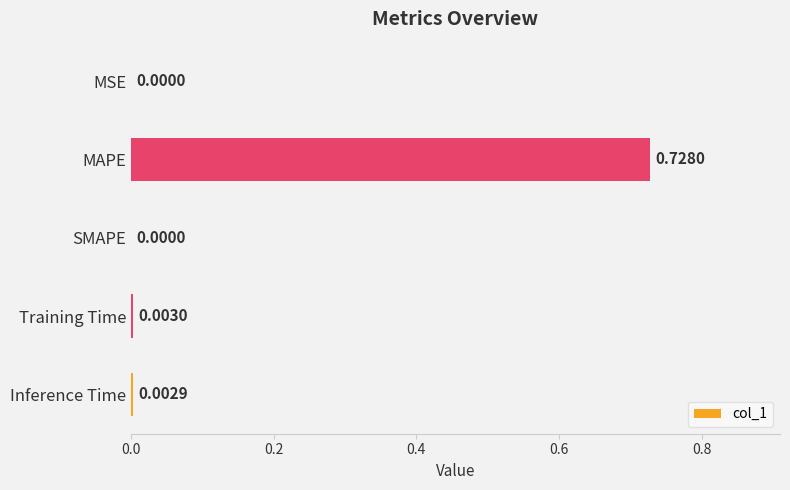

Which has a higher value, Training Time or Inference Time?

Training Time